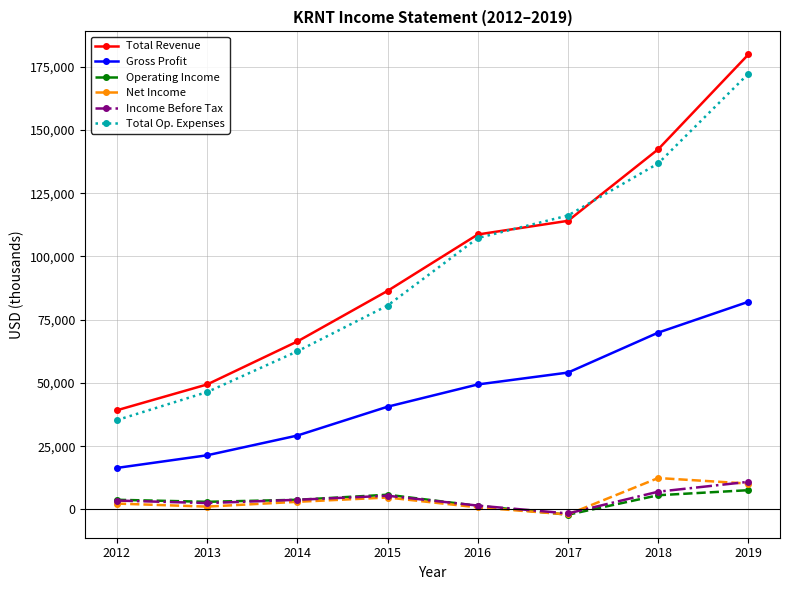

How many distinct data groups are displayed?

6